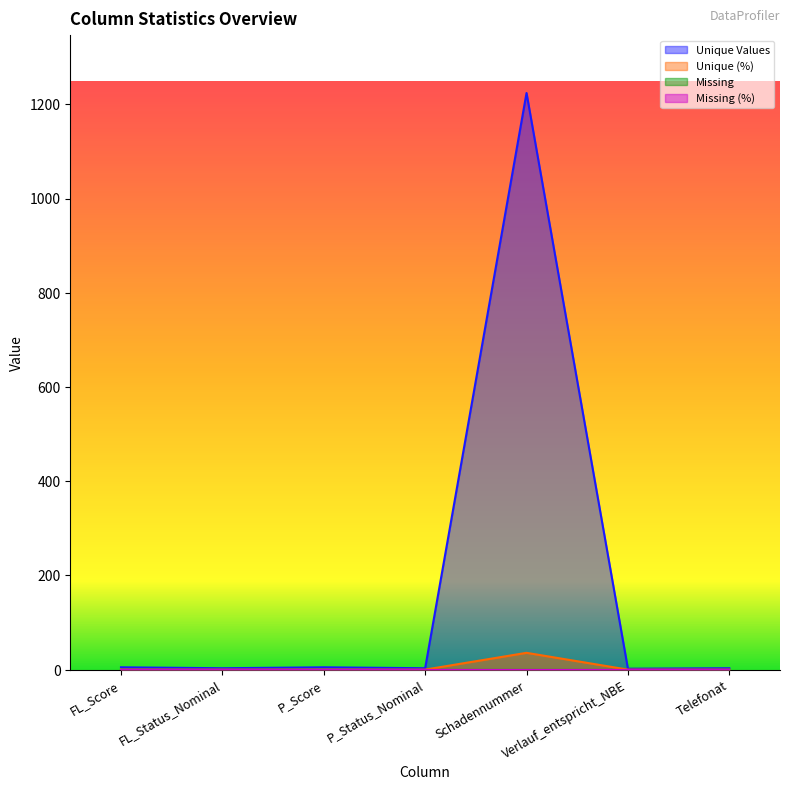

What is the value of the Unique Values point at the 1st from the left?

5.0